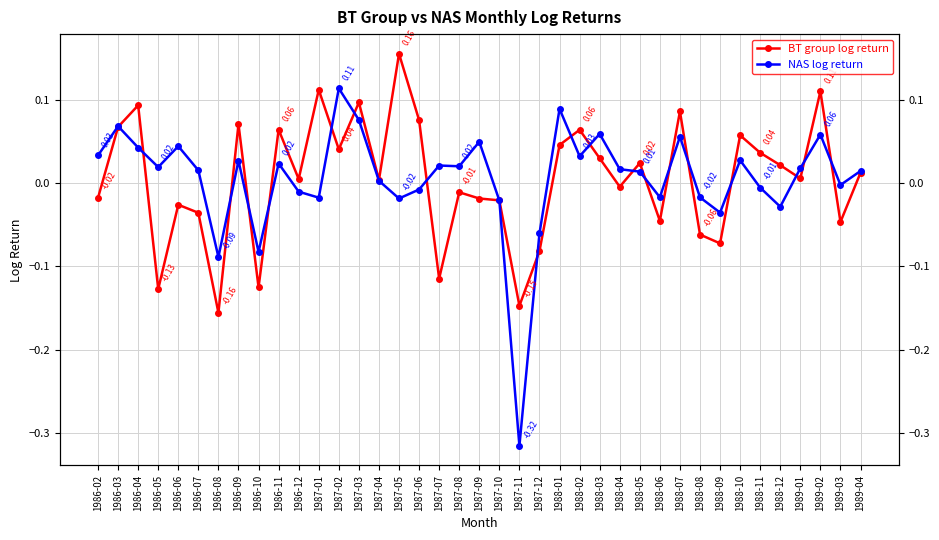

Which series ends up on top after the final intersection of NAS log return and BT group log return?

NAS log return